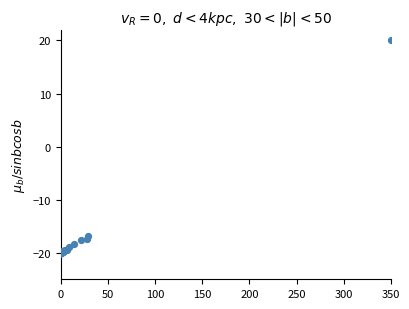

What Y value in the scatter plot is closest to 0?

-16.9